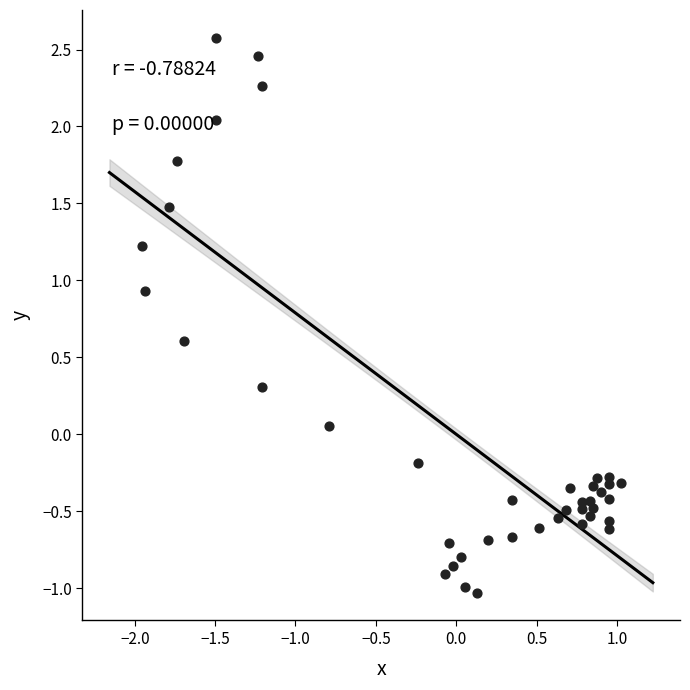

What is the range of X values (max minus min)?

3.0